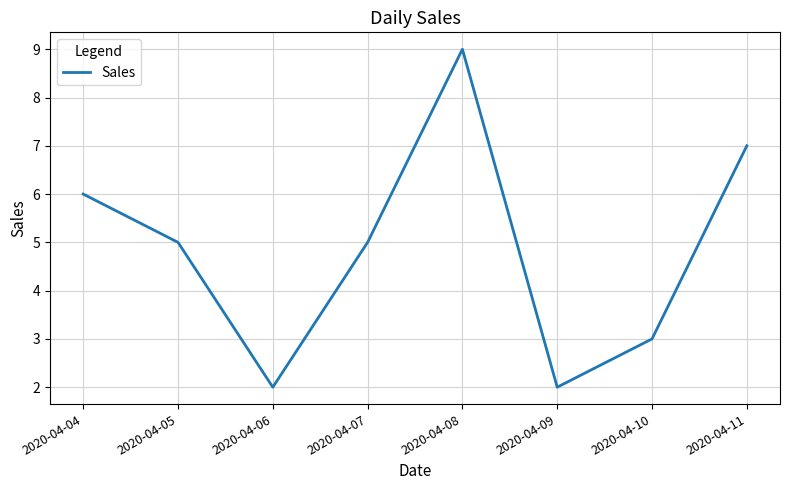

What is the change in value from 2020-04-06 to 2020-04-08?

+7